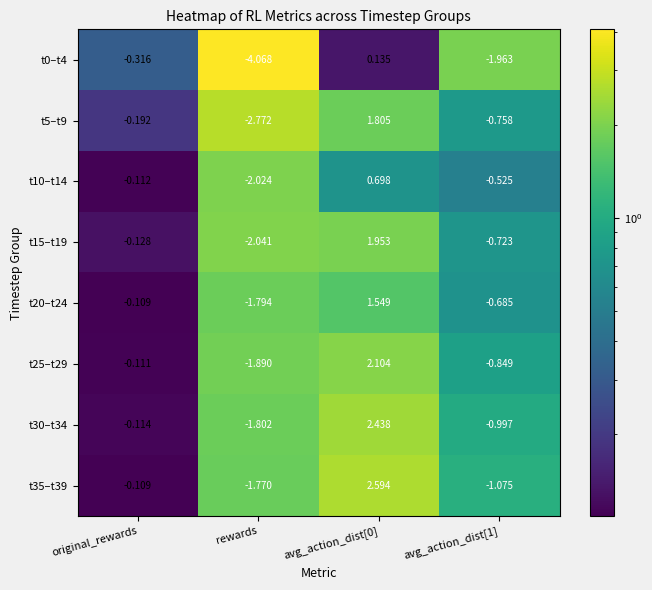

Where is t15–t19 nearest to the value 0?

original_rewards